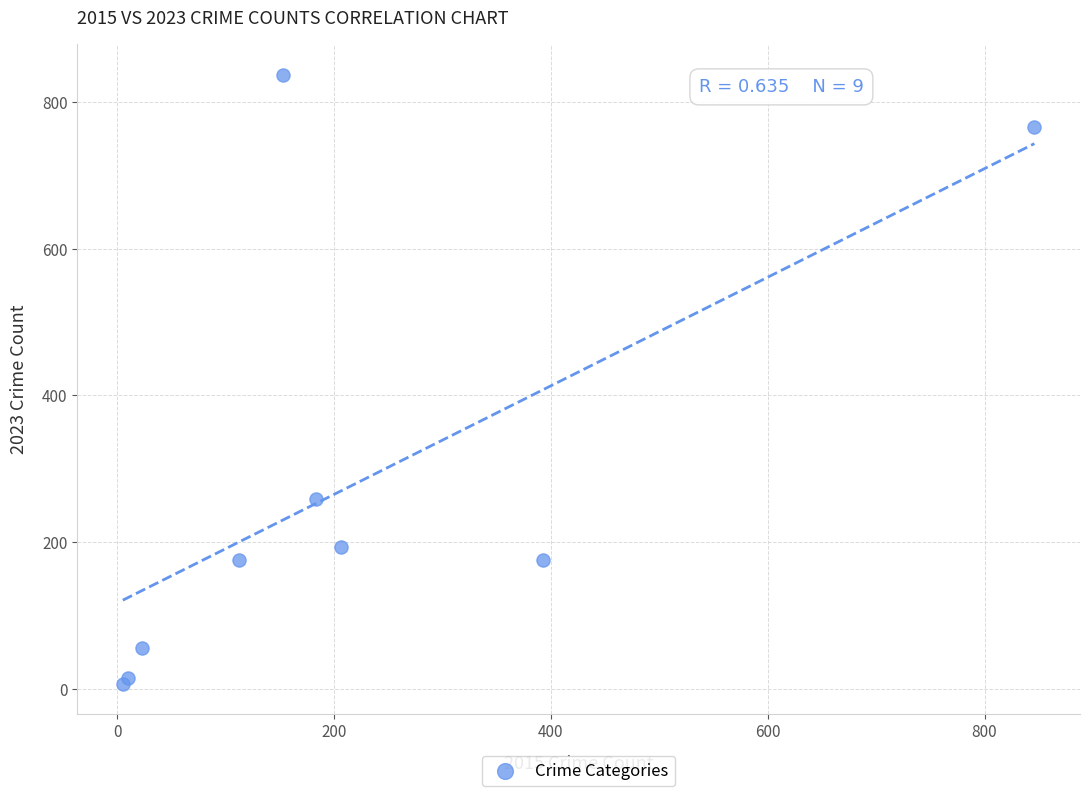

What Y value in the scatter plot is closest to 422?

258